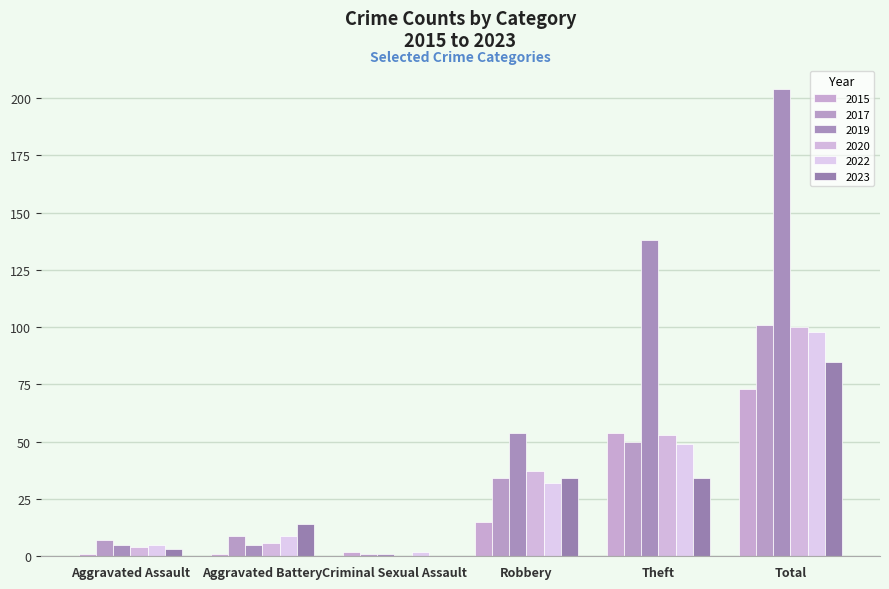

Between Criminal Sexual Assault and Theft, which series saw the biggest shift?

2019